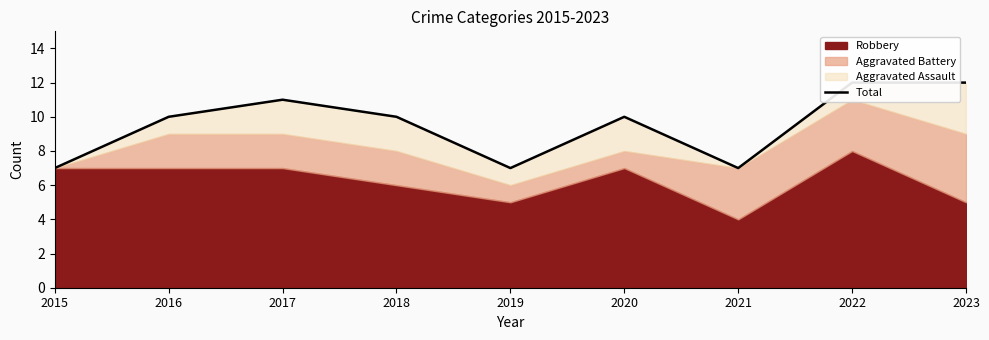

What is the sum of all values?

86